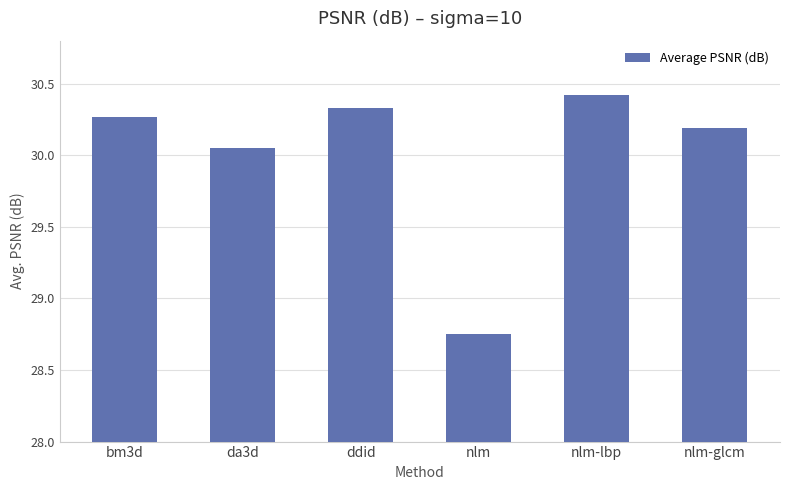

Which category has the highest value across all series?

nlm-lbp